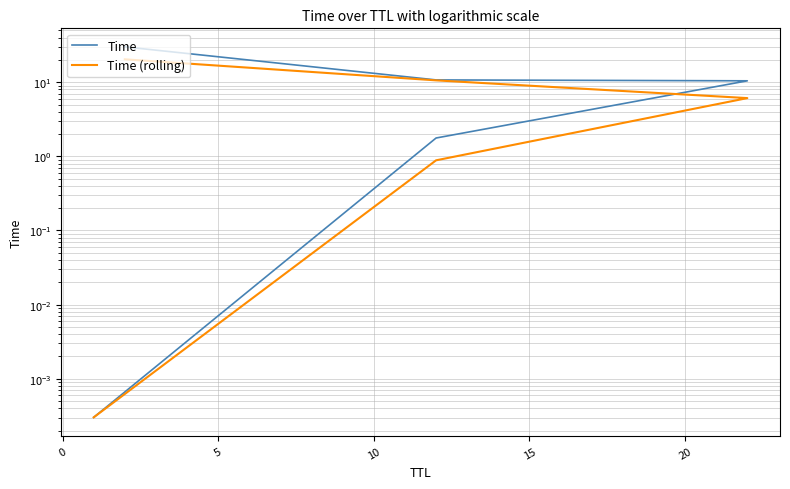

Does the chart display data point markers on the line(s)?

No